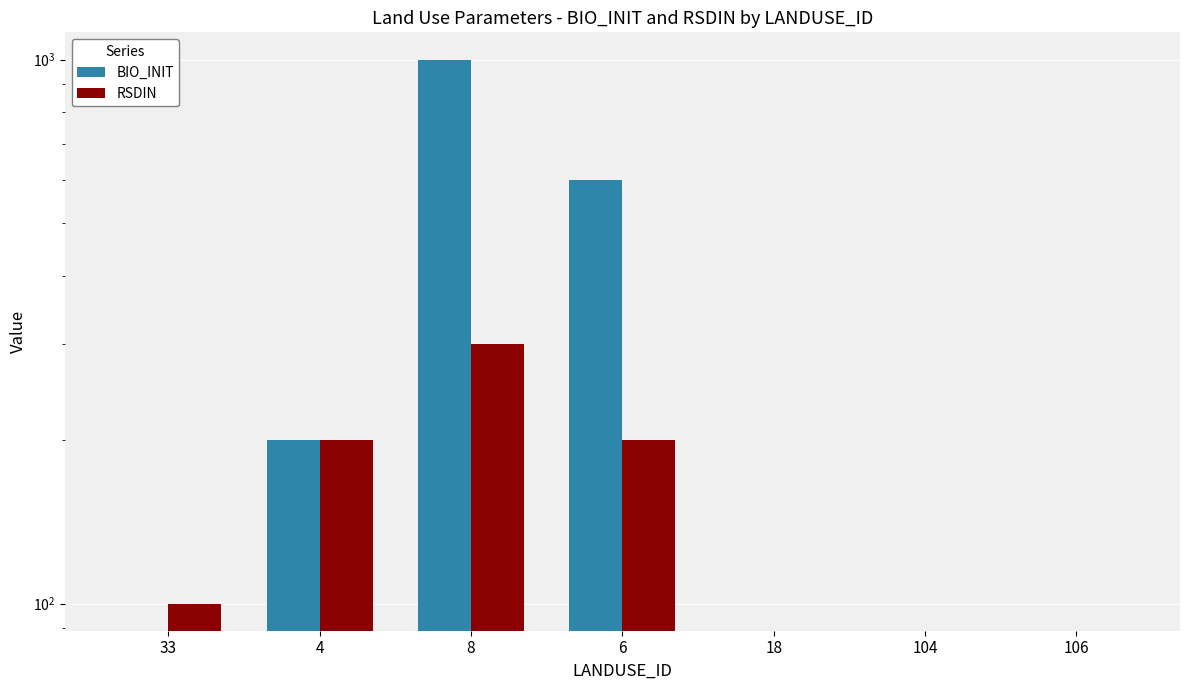

What is the total value across all series at 33?

100